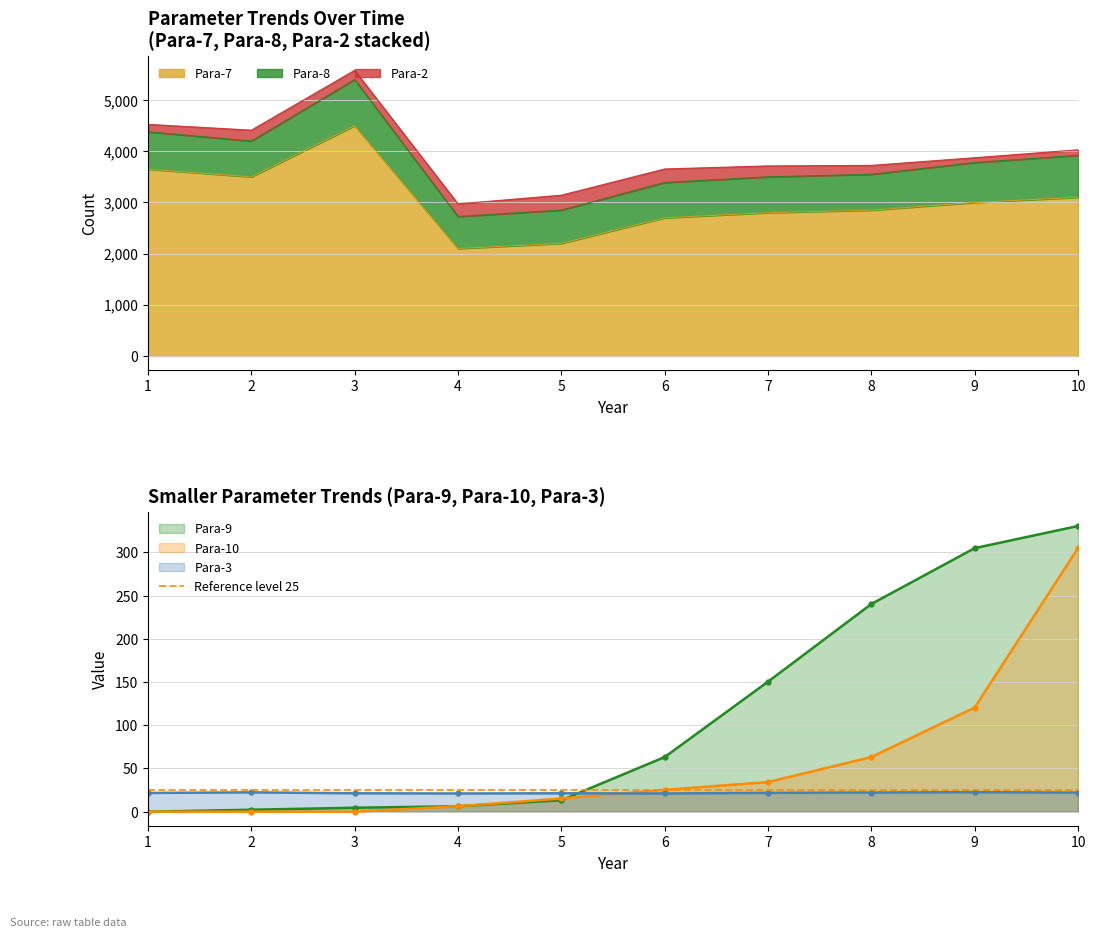

What is the value of the Para-3 point at the 4th from the left?

21.1